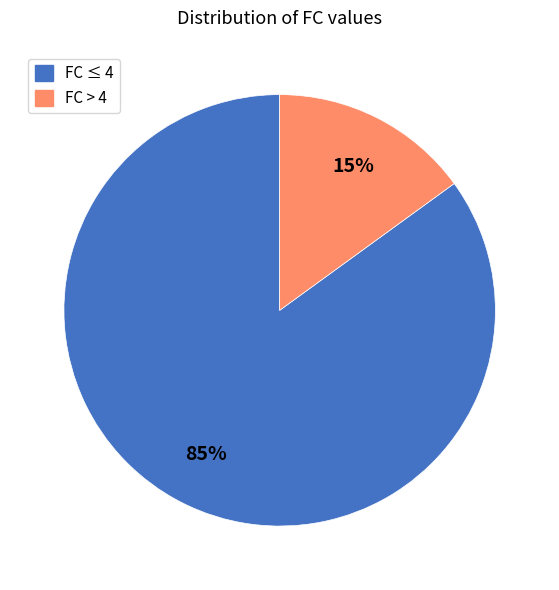

How many segments does this pie chart have?

2